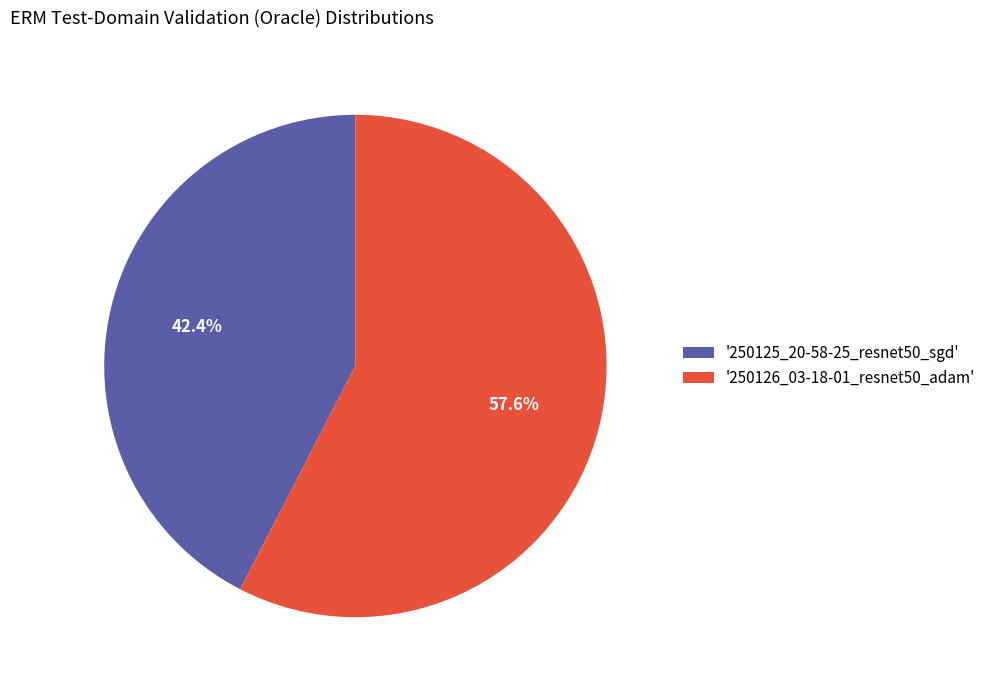

Approximately how many times larger is the value at '250125_20-58-25_resnet50_sgd' compared to '250126_03-18-01_resnet50_adam'?

0.7